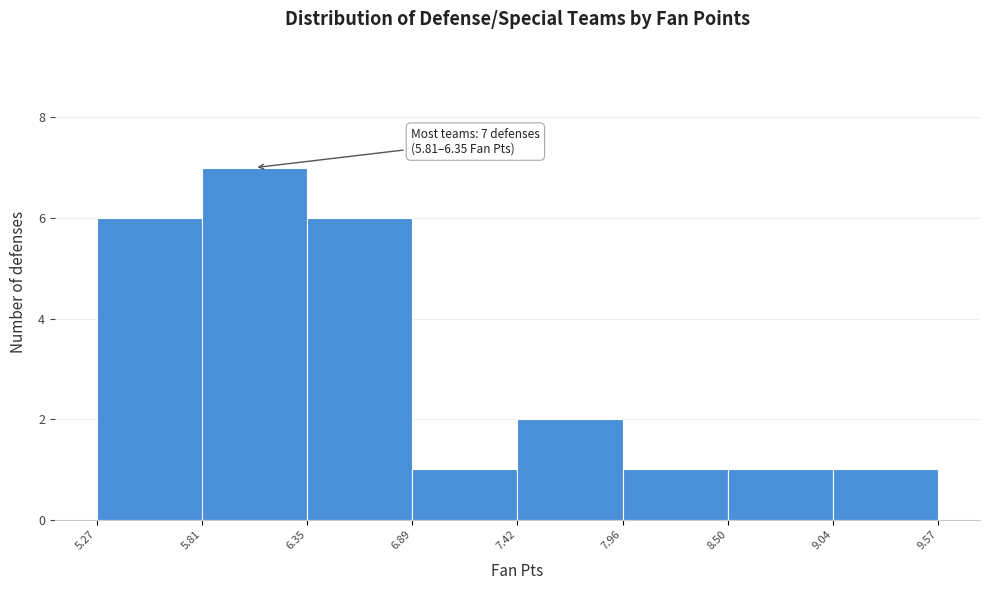

Which range on the x-axis has the tallest bar?

5.81 to 6.35